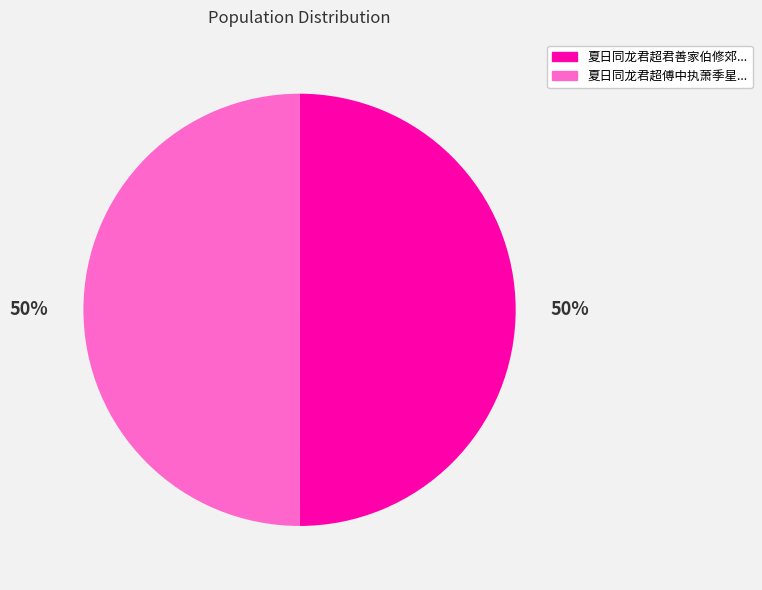

Which slice is the largest?

夏日同龙君超君善家伯修郊外小集